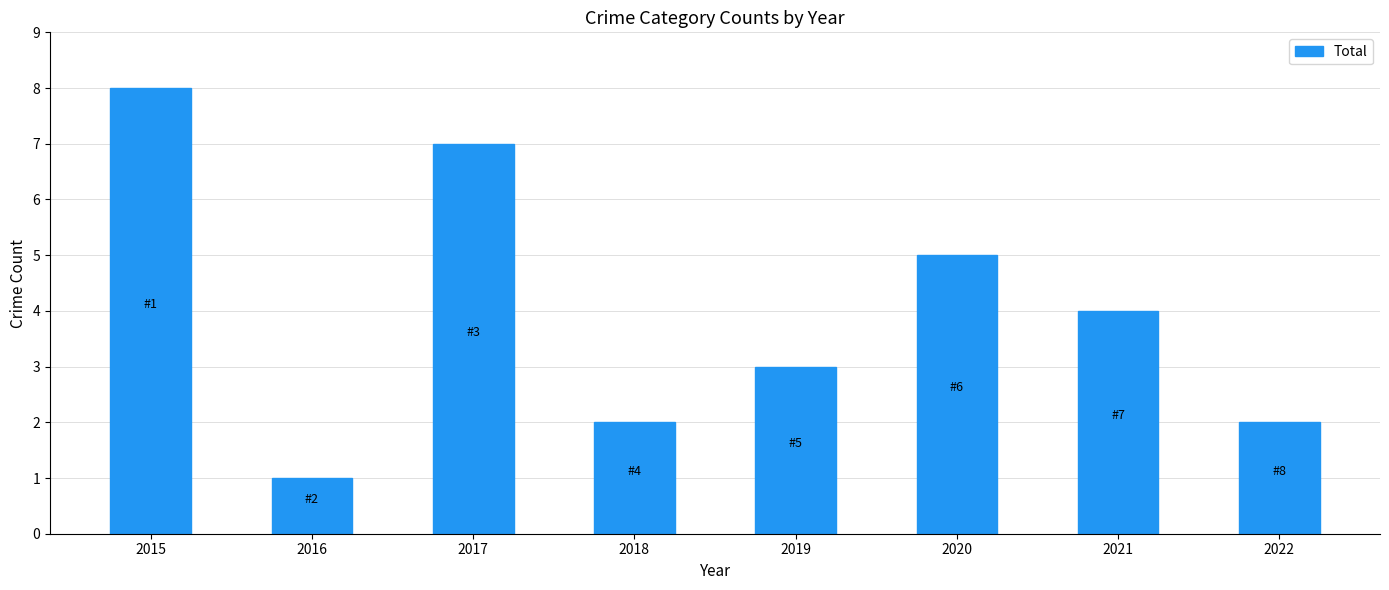

Where is the data nearest to the value 4?

2021